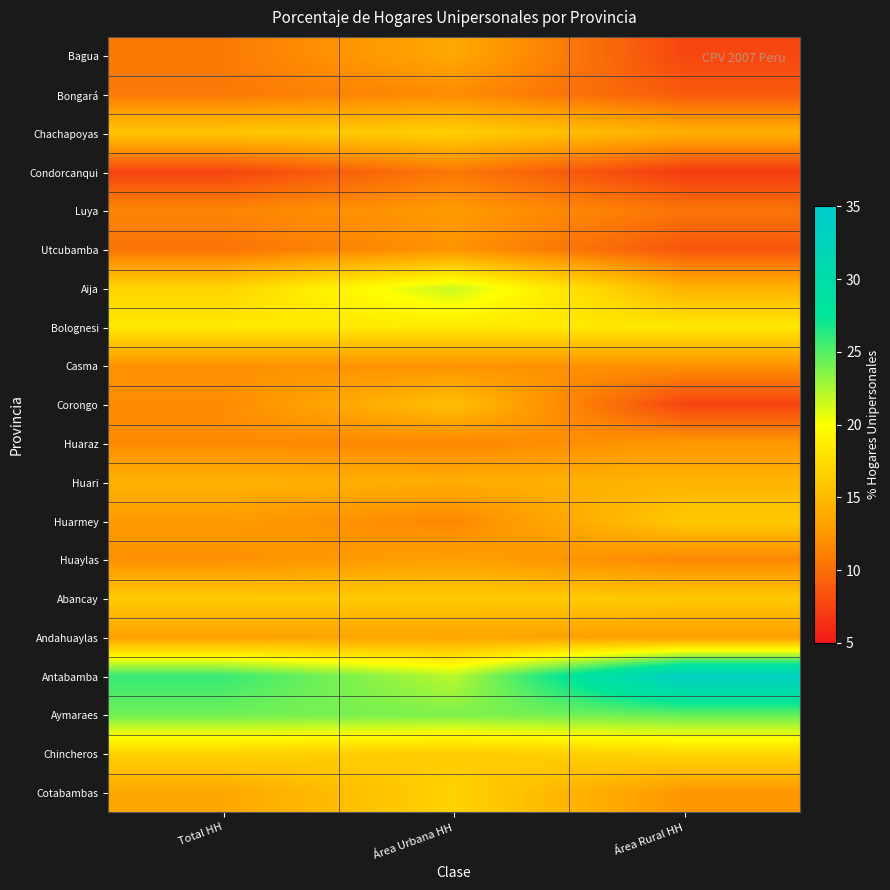

Reading right to left, what are all the values shown in this chart?

Bagua: Área Rural HH=7.7	Área Urbana HH=13.7	Total HH=10.7
Bongará: Área Rural HH=8.9	Área Urbana HH=11.8	Total HH=10.6
Chachapoyas: Área Rural HH=14.2	Área Urbana HH=16.5	Total HH=15.8
Condorcanqui: Área Rural HH=7.0	Área Urbana HH=10.6	Total HH=7.5
Luya: Área Rural HH=10.4	Área Urbana HH=12.7	Total HH=11.3
Utcubamba: Área Rural HH=8.6	Área Urbana HH=12.2	Total HH=10.3
Aija: Área Rural HH=14.3	Área Urbana HH=21.6	Total HH=16.8
Bolognesi: Área Rural HH=18.4	Área Urbana HH=18.5	Total HH=18.4
Casma: Área Rural HH=12.1	Área Urbana HH=12.2	Total HH=12.2
Corongo: Área Rural HH=7.5	Área Urbana HH=15.4	Total HH=11.8
Huaraz: Área Rural HH=12.5	Área Urbana HH=11.4	Total HH=11.7
Huari: Área Rural HH=14.6	Área Urbana HH=14.0	Total HH=14.3
Huarmey: Área Rural HH=16.1	Área Urbana HH=11.5	Total HH=12.7
Huaylas: Área Rural HH=11.4	Área Urbana HH=13.1	Total HH=12.0
Abancay: Área Rural HH=16.0	Área Urbana HH=16.1	Total HH=16.1
Andahuaylas: Área Rural HH=12.9	Área Urbana HH=13.4	Total HH=13.2
Antabamba: Área Rural HH=33.6	Área Urbana HH=22.1	Total HH=25.9
Aymaraes: Área Rural HH=24.5	Área Urbana HH=23.8	Total HH=24.2
Chincheros: Área Rural HH=17.0	Área Urbana HH=16.1	Total HH=16.7
Cotabambas: Área Rural HH=12.4	Área Urbana HH=16.7	Total HH=13.6